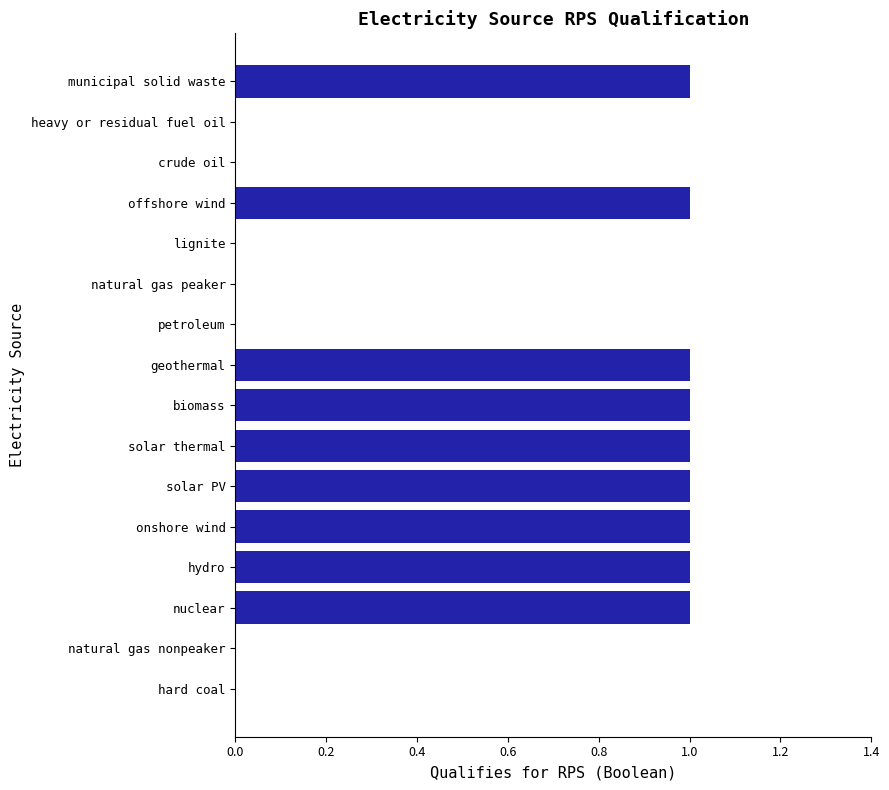

Approximately how many times larger is the value at biomass compared to offshore wind?

1.0